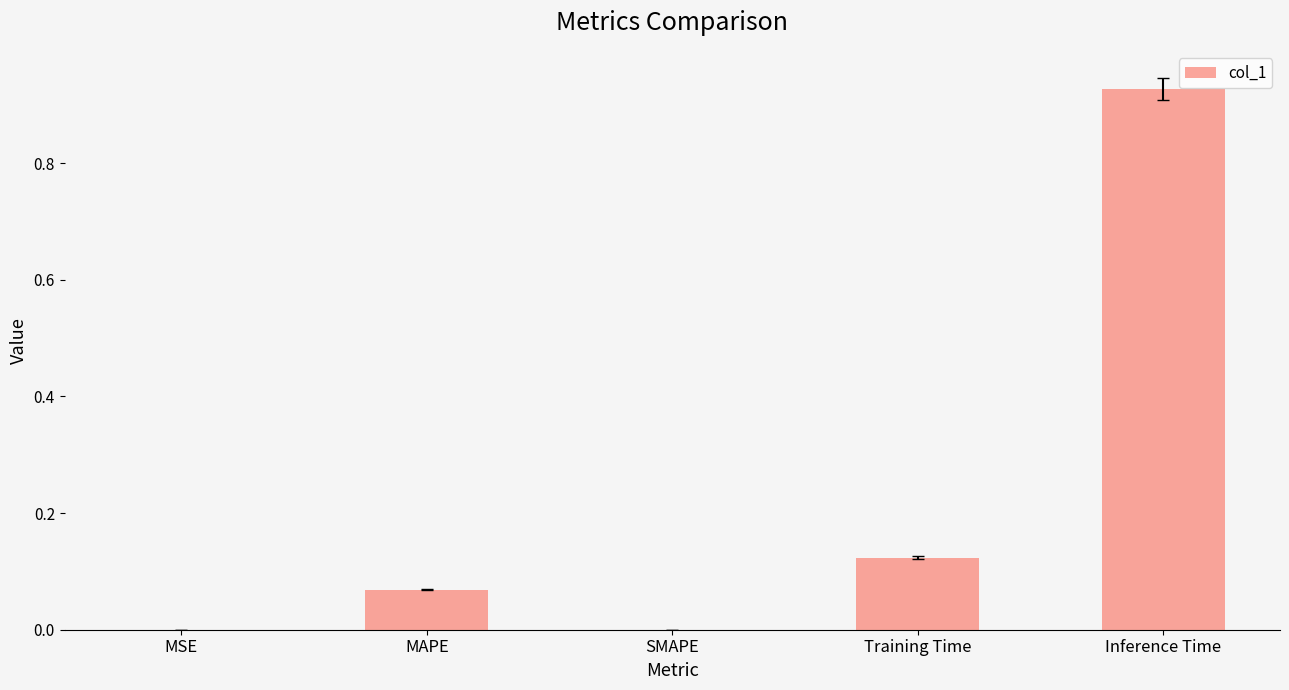

Which category has the highest value across all series?

Inference Time